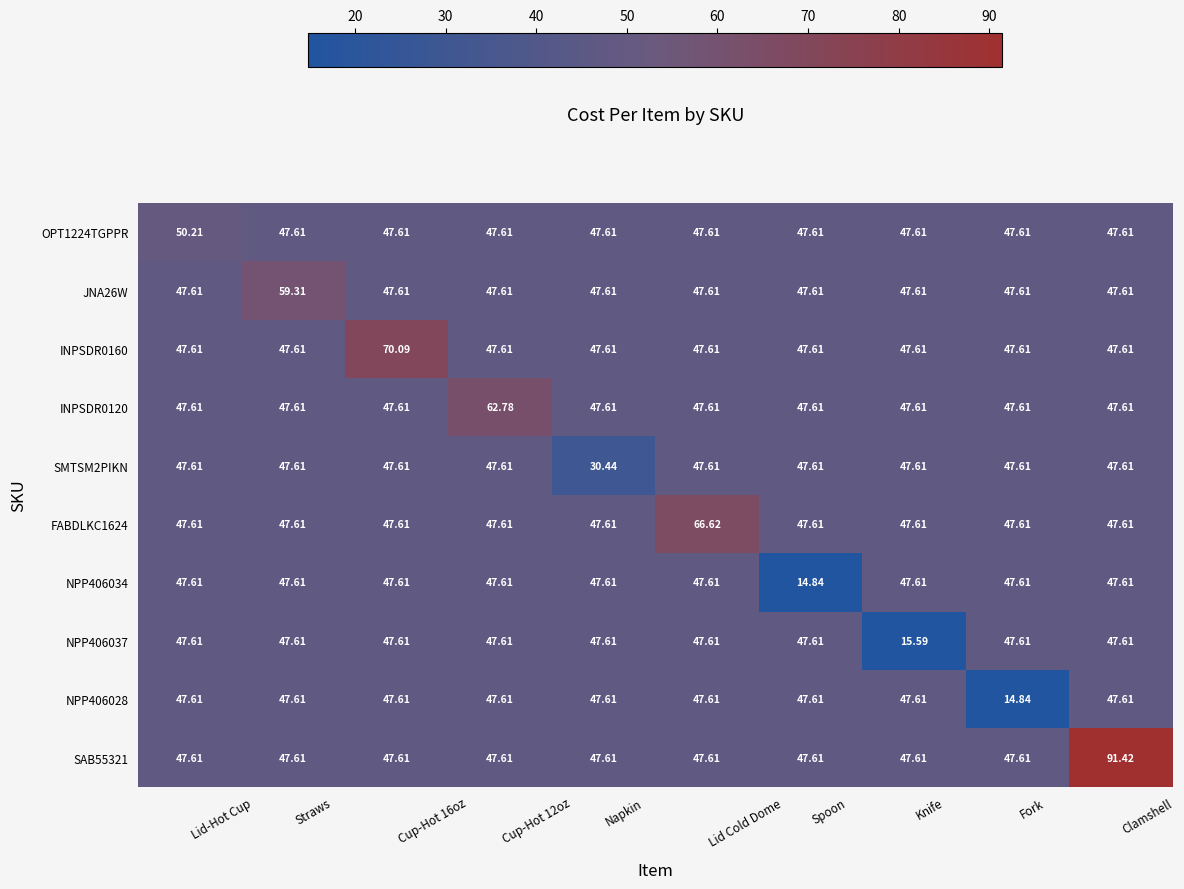

At which label does SMTSM2PIKN first exceed 47?

Lid-Hot Cup